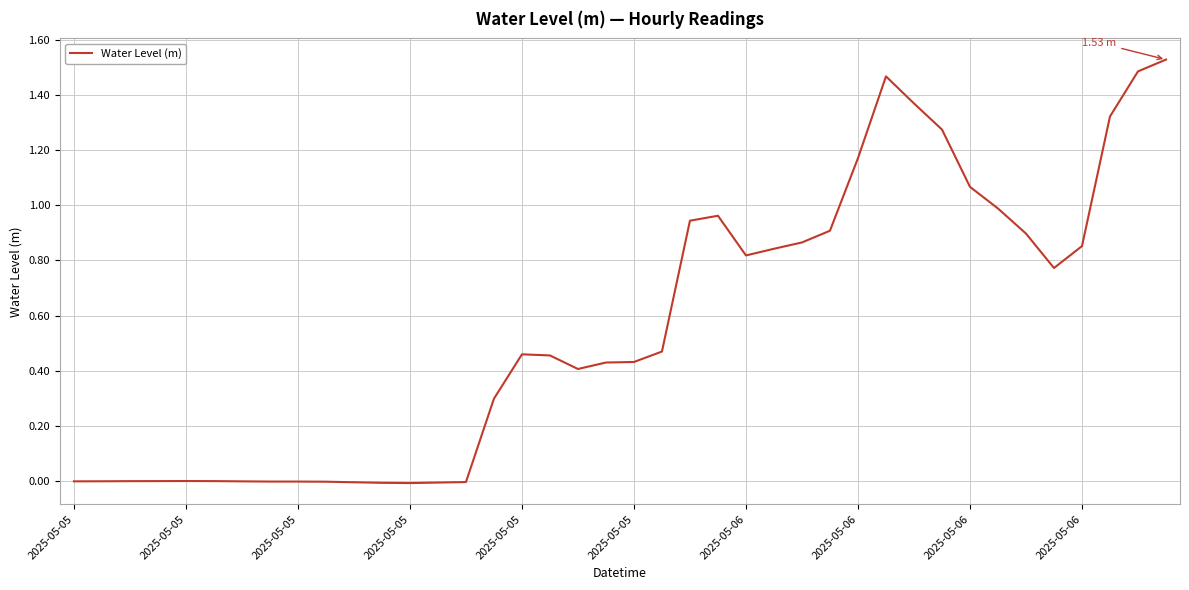

How many lines are shown in the chart?

1